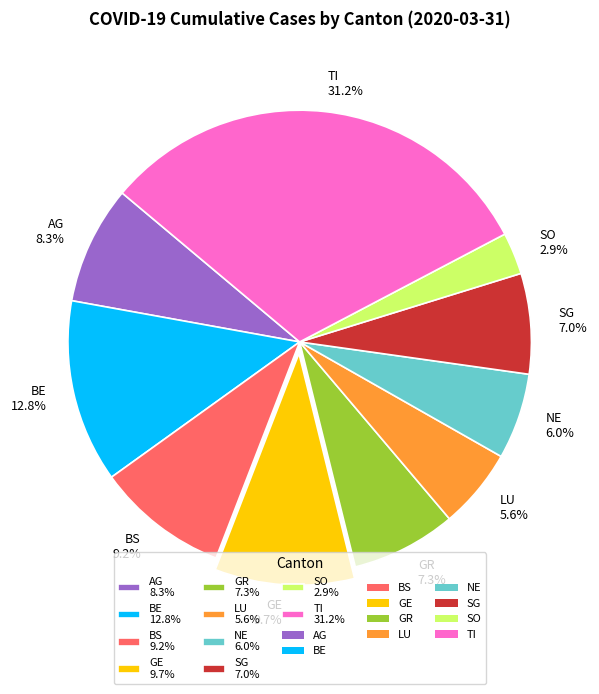

Is there any slice that represents more than half of the pie?

No